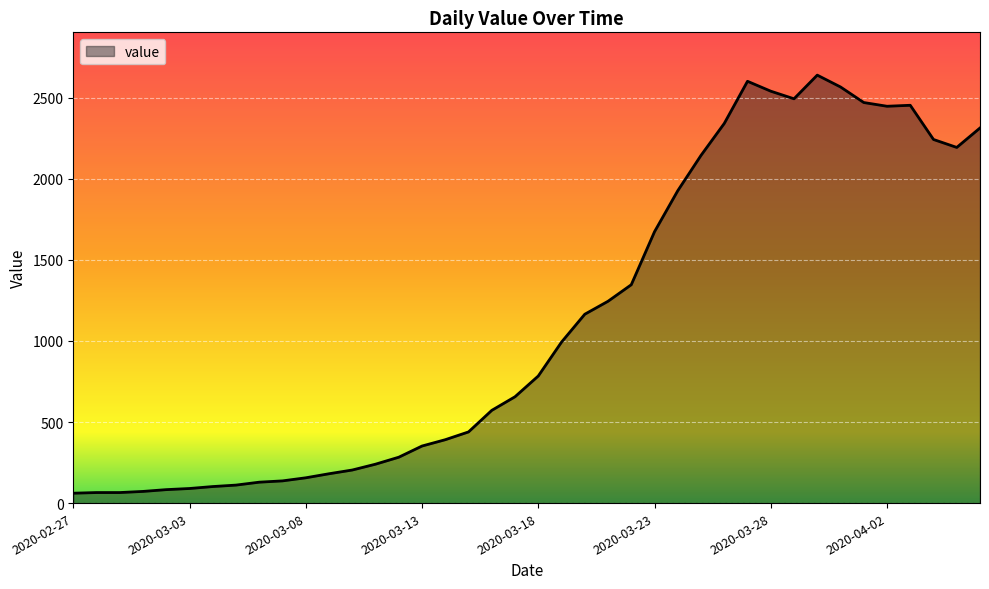

What is the sum of all values?

44979